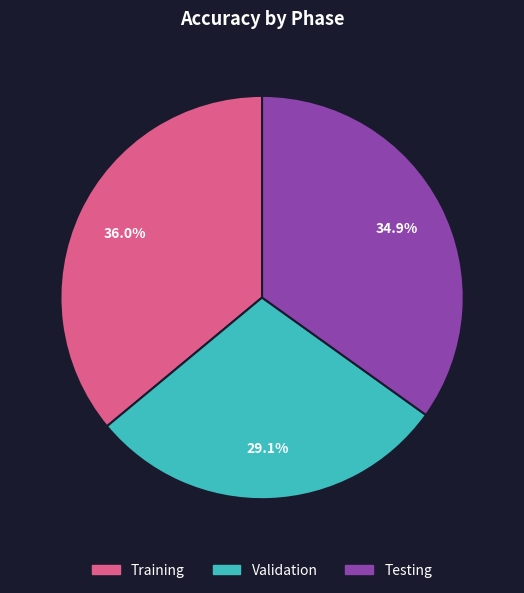

How many segments does this pie chart have?

3